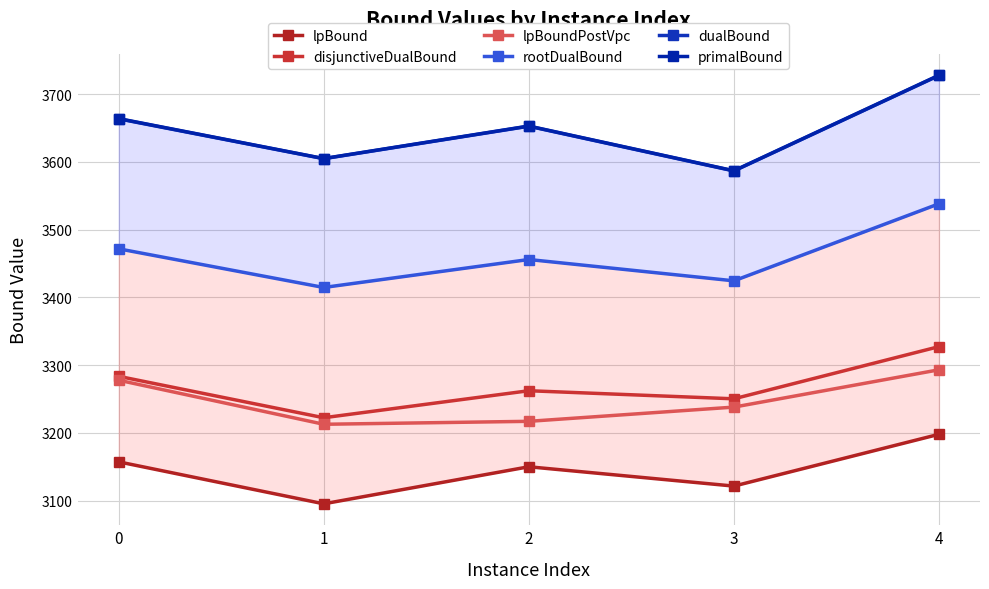

Reading left to right, list all the values displayed in this chart.

lpBound: 3157.4	3095.4	3150.1	3121.6	3198.0
disjunctiveDualBound: 3283.6	3222.5	3262.3	3250.4	3327.4
lpBoundPostVpc: 3277.9	3212.8	3217.2	3238.2	3293.2
rootDualBound: 3471.8	3414.7	3456.0	3424.5	3538.3
dualBound: 3663.6	3604.8	3652.7	3586.7	3727.6
primalBound: 3664.0	3605.0	3653.0	3587.0	3728.0